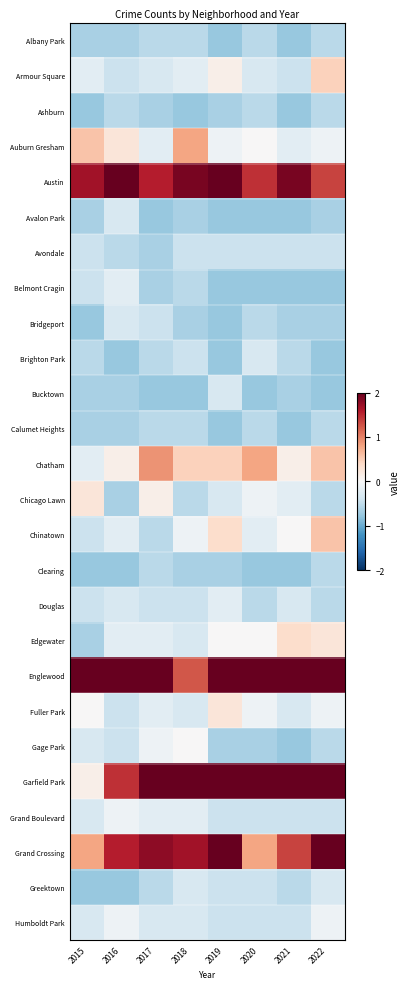

What is the total value across all series at 2016?

-0.4